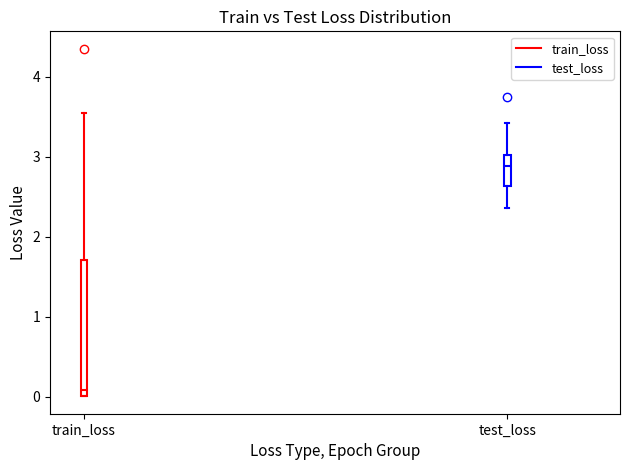

Reading left to right, read every box against the y-axis: the position of its median line, the range the box covers, and the ends of its whiskers. The values are not printed on the chart, so give them approximately, as read against the axis.

train_loss: median 0.1, box 0.0 to 1.7, whiskers 0.0 to 3.6
test_loss: median 2.9, box 2.6 to 3.0, whiskers 2.4 to 3.4